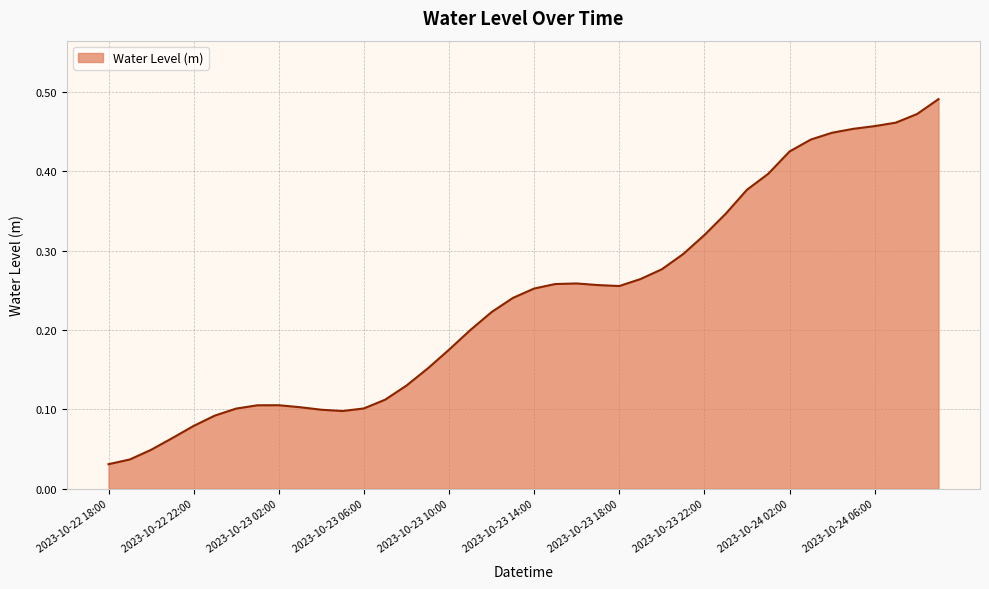

How many categories are shown in the chart?

40